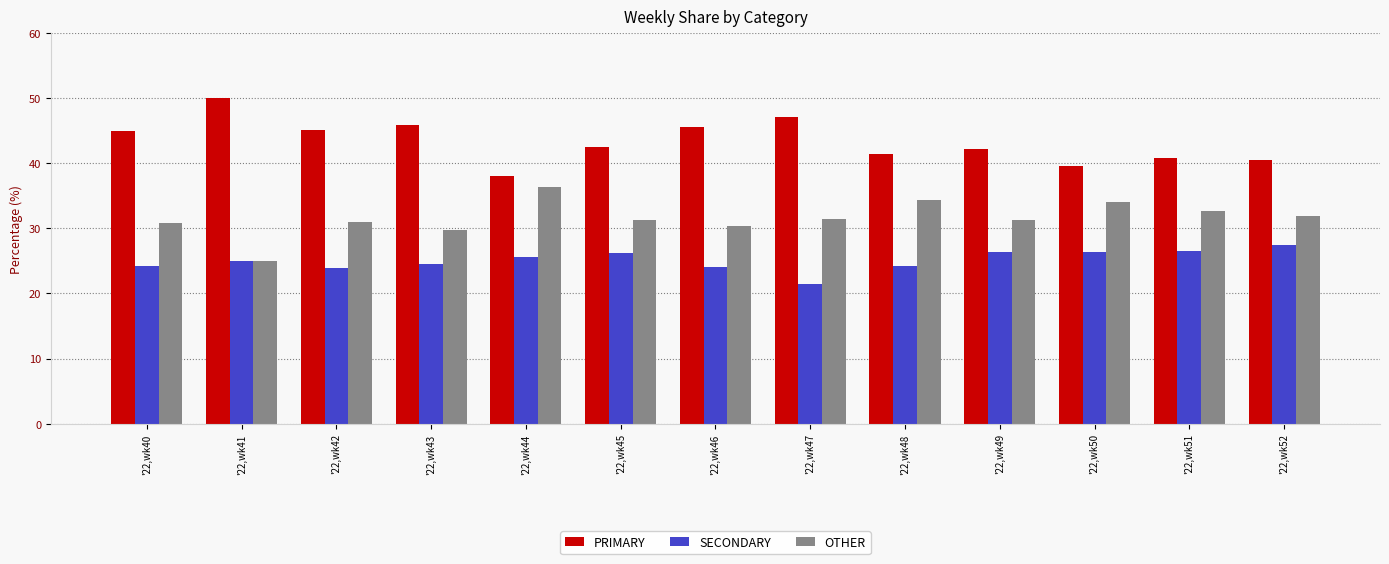

Is the value of PRIMARY at '22,wk46 greater than the value of OTHER at '22,wk45?

Yes